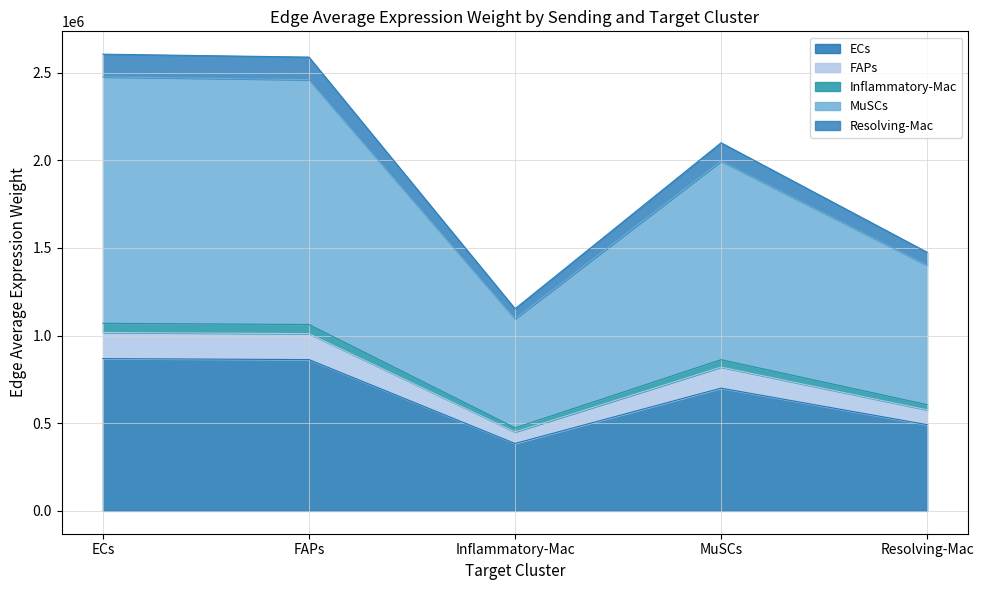

Where is the first local maximum for Resolving-Mac?

MuSCs